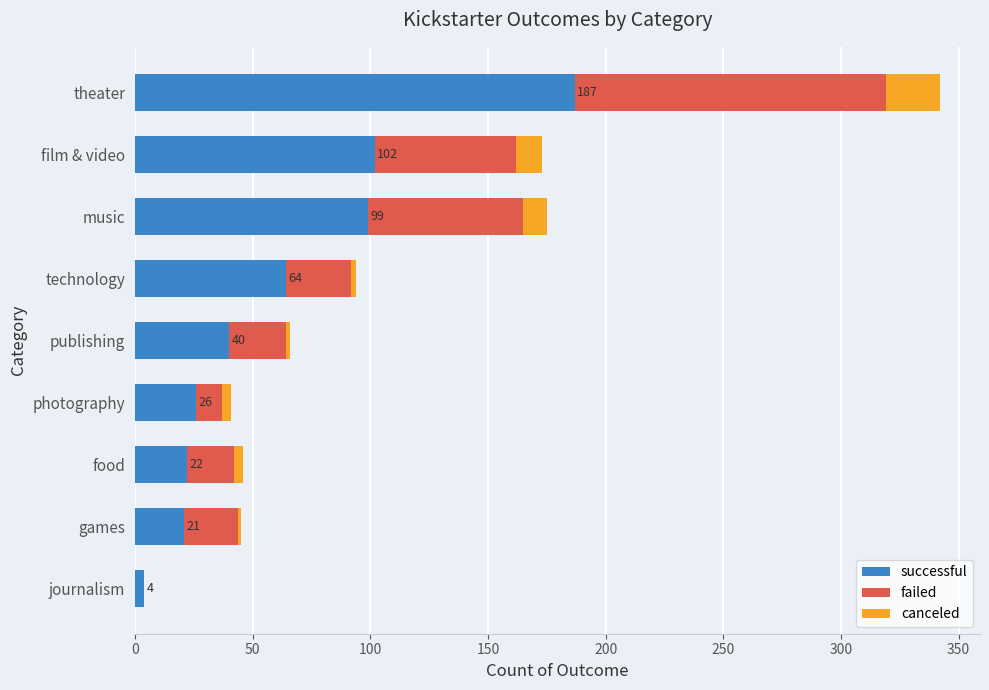

At which category is the sum across all series the highest?

theater